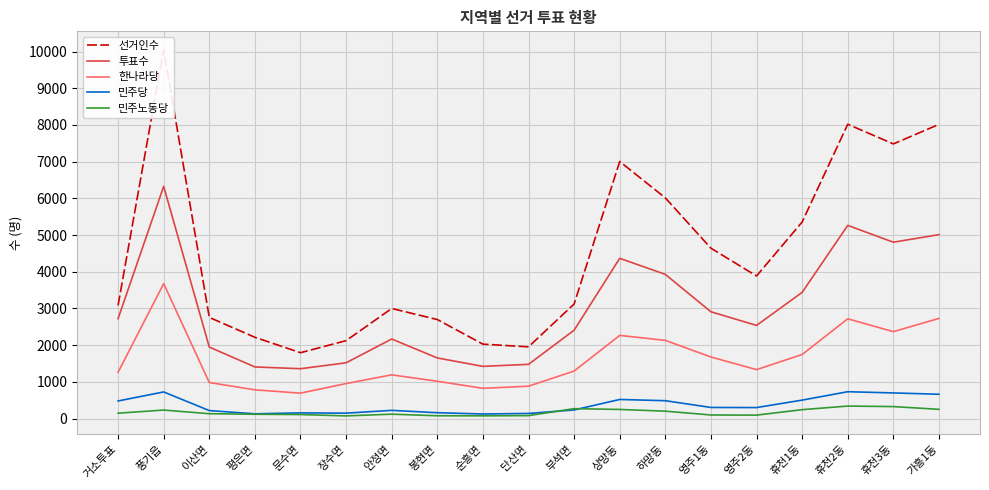

What is the value of the 투표수 point at the 15th from the left?

2539